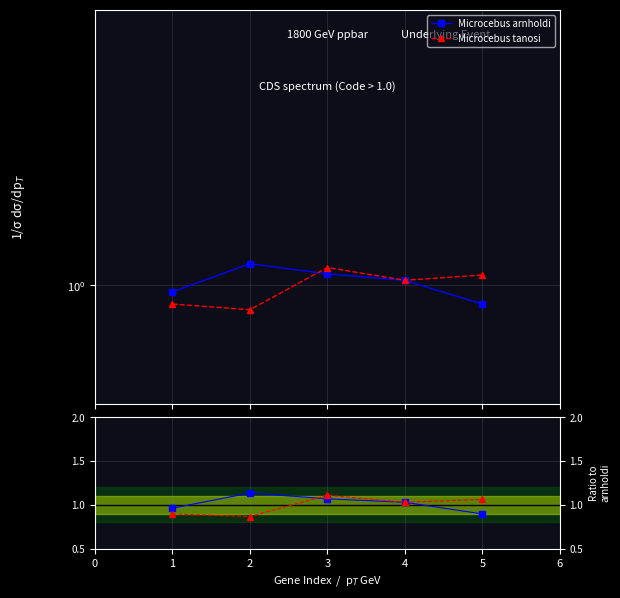

True or false: Microcebus arnholdi and Microcebus tanosi intersect in this chart.

True